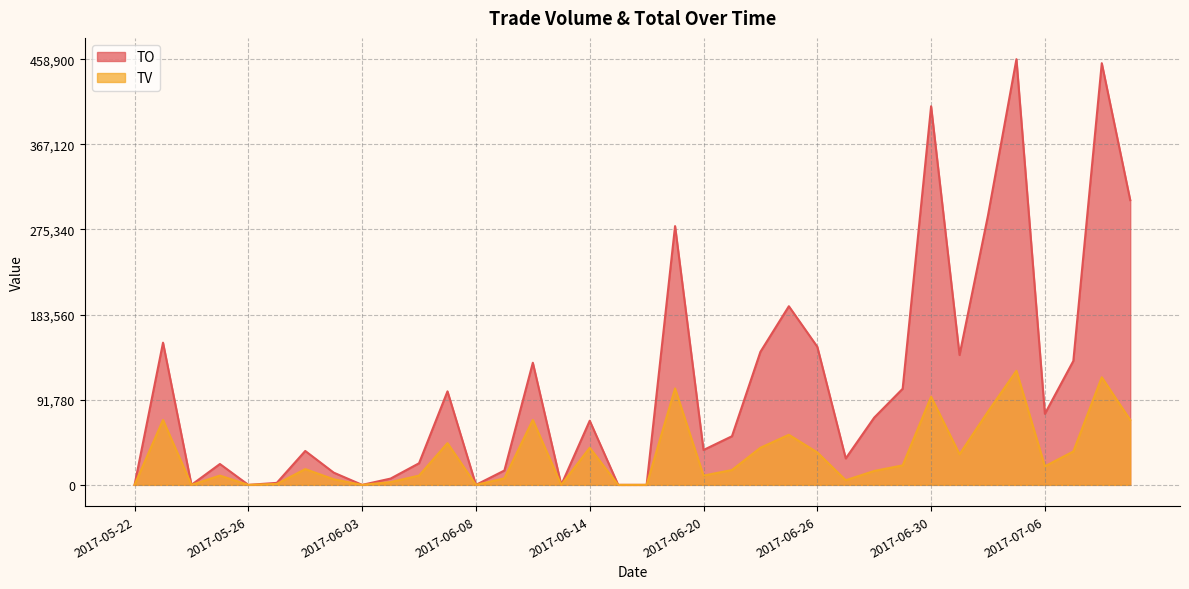

List the series in order of their peak value, highest first.

TO, TV